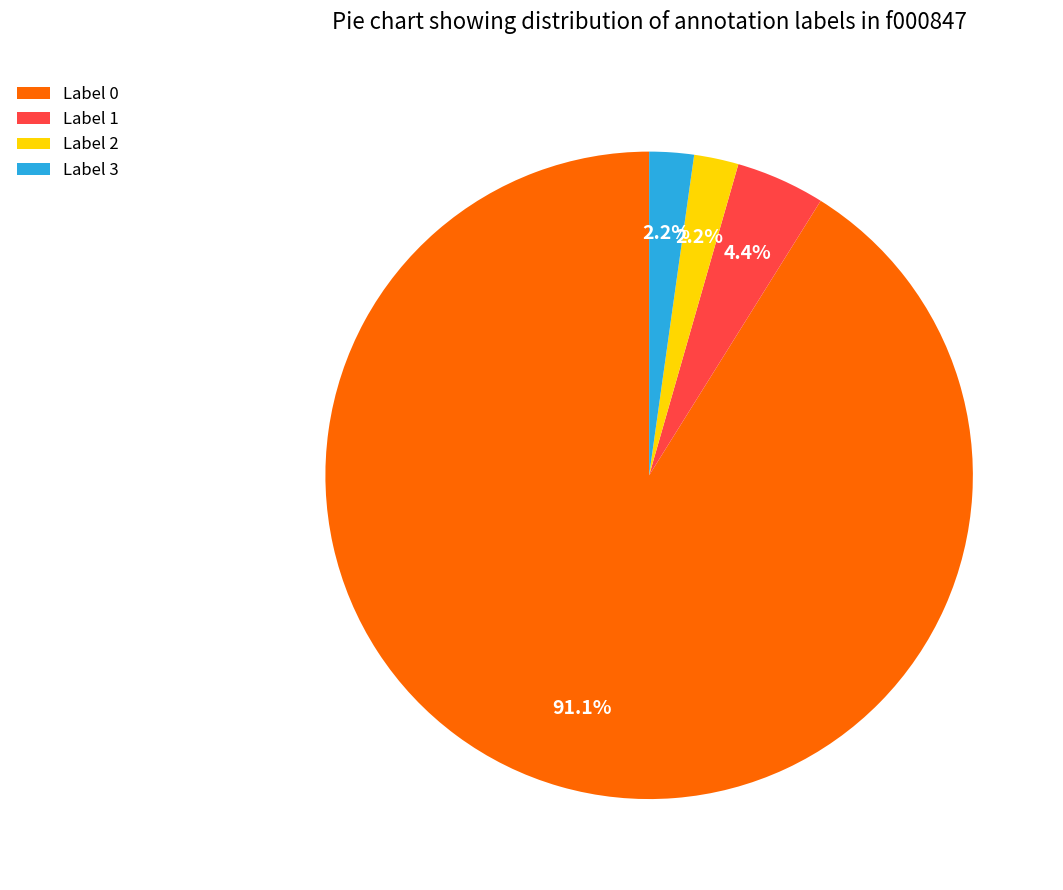

Between Label 1 and Label 2, which is larger?

Label 1